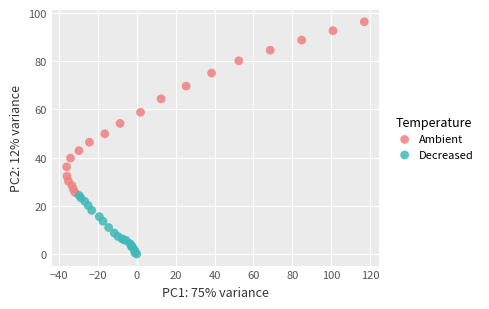

Which series reaches the maximum Y coordinate?

Ambient